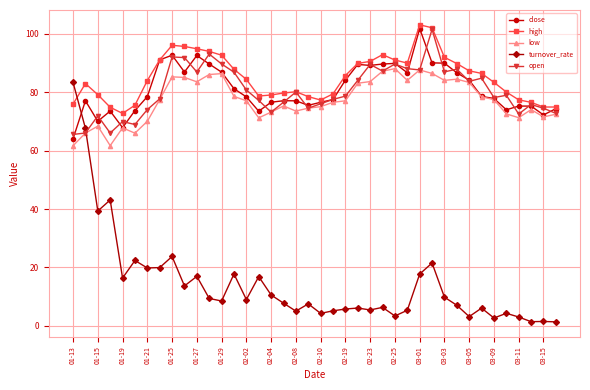

What is the difference between the maximum and minimum values in the high series?

30.3